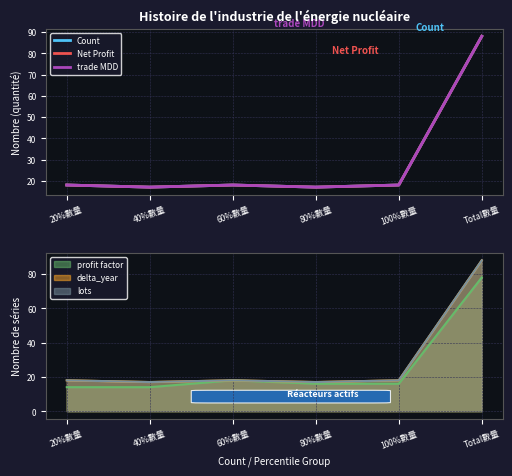

How many lines are shown in the chart?

3